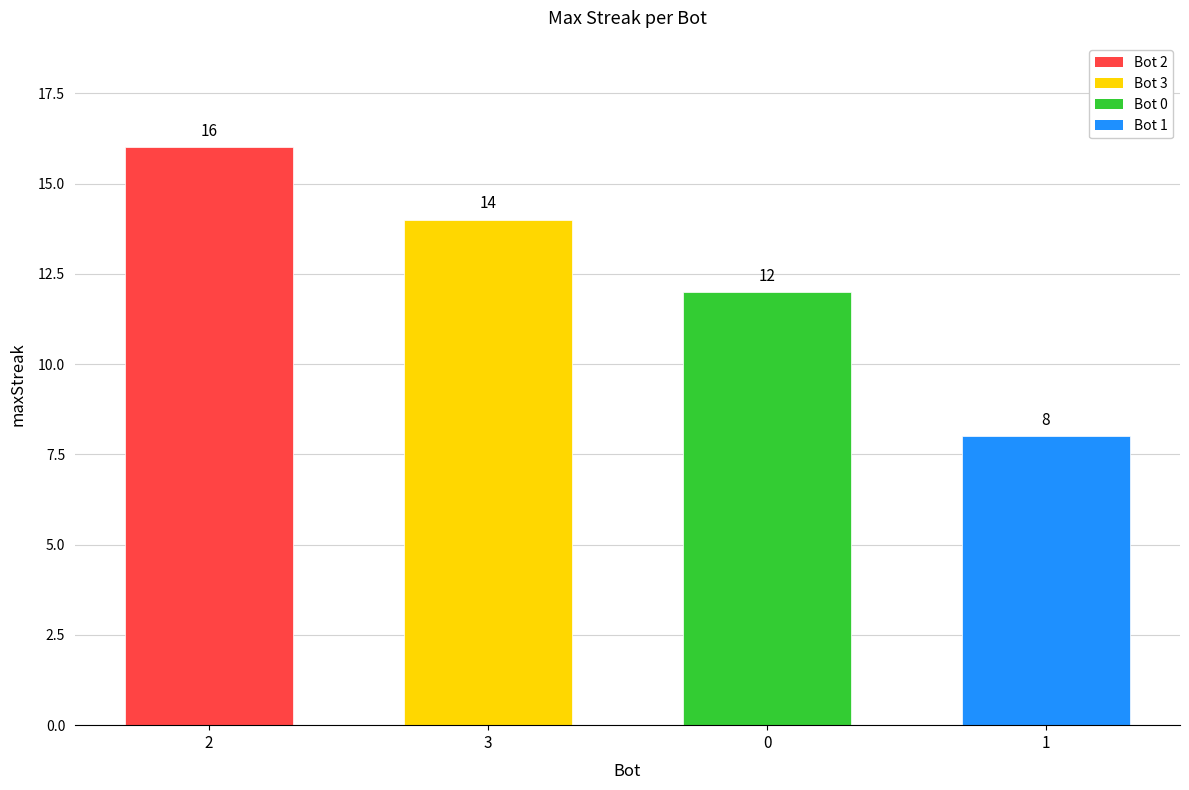

Count the number of data series in this chart.

1